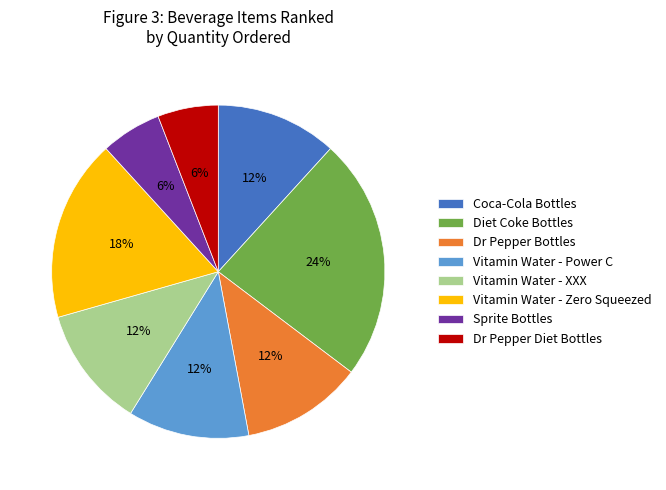

How many slices are in this pie chart?

8